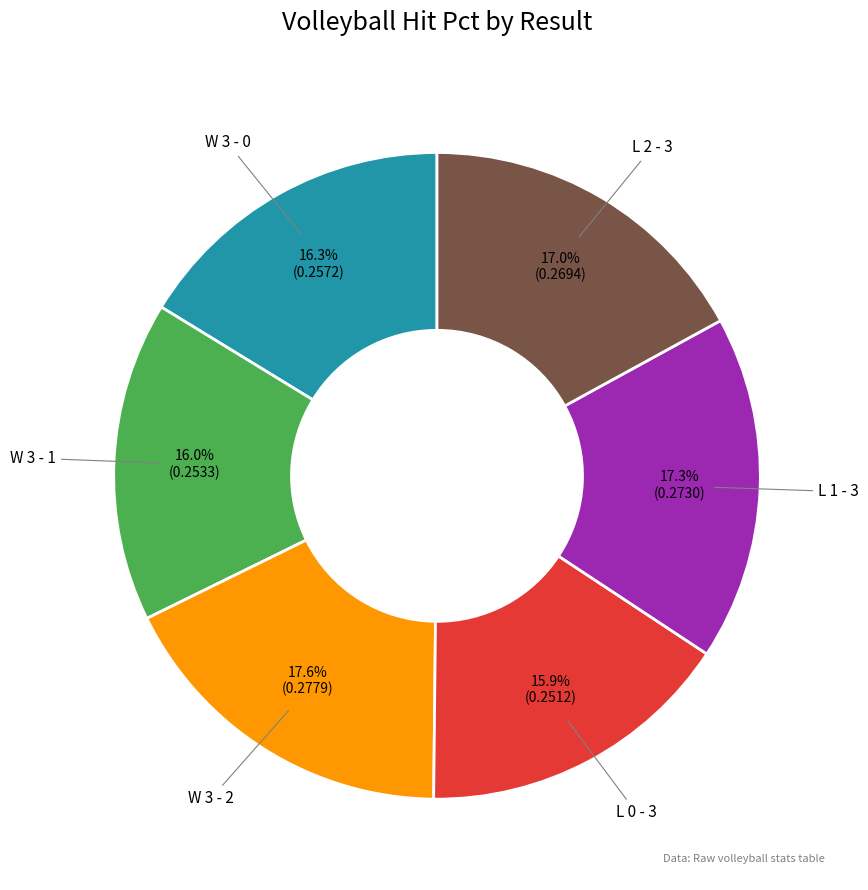

Is there any slice that represents more than half of the pie?

No